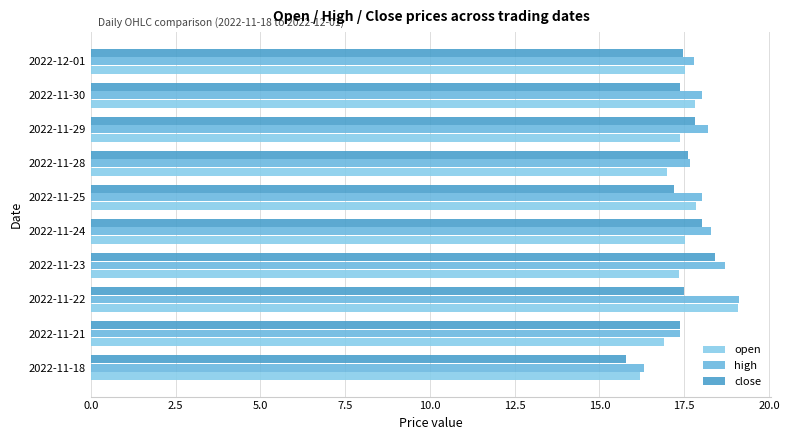

Which category has the highest value in the high series?

2022-11-22